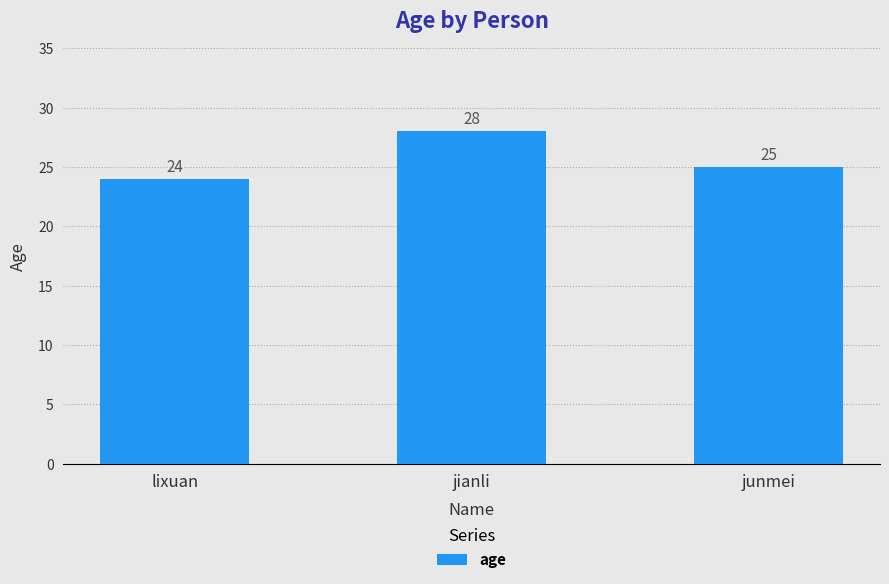

What is the sum of all values?

77